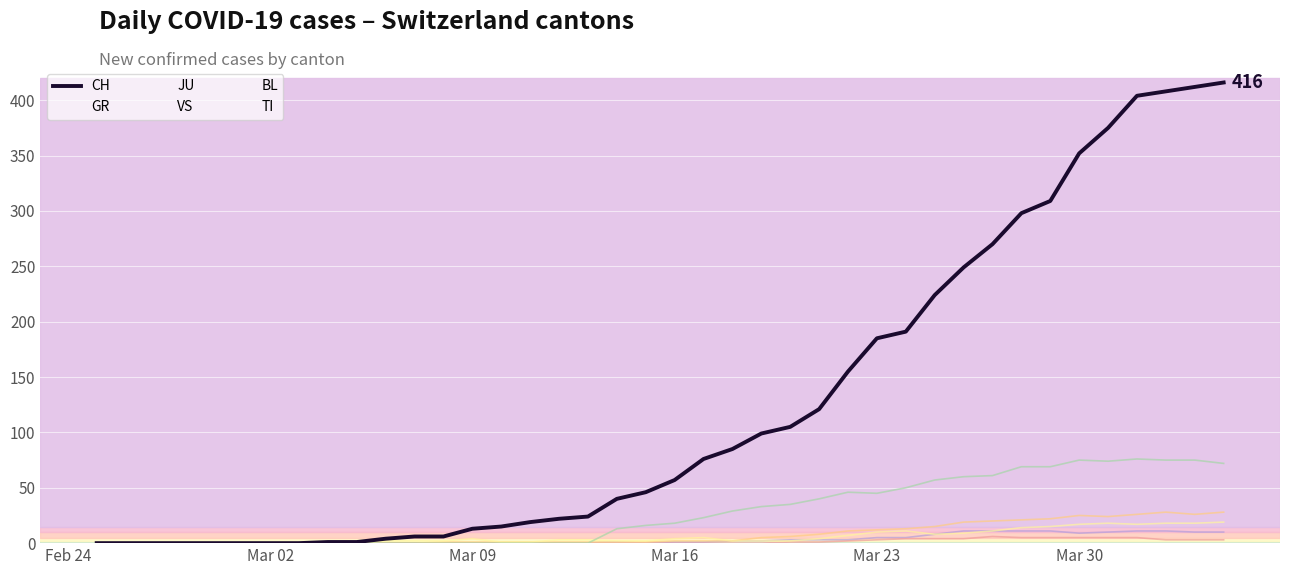

Which series has the largest range (max minus min)?

CH